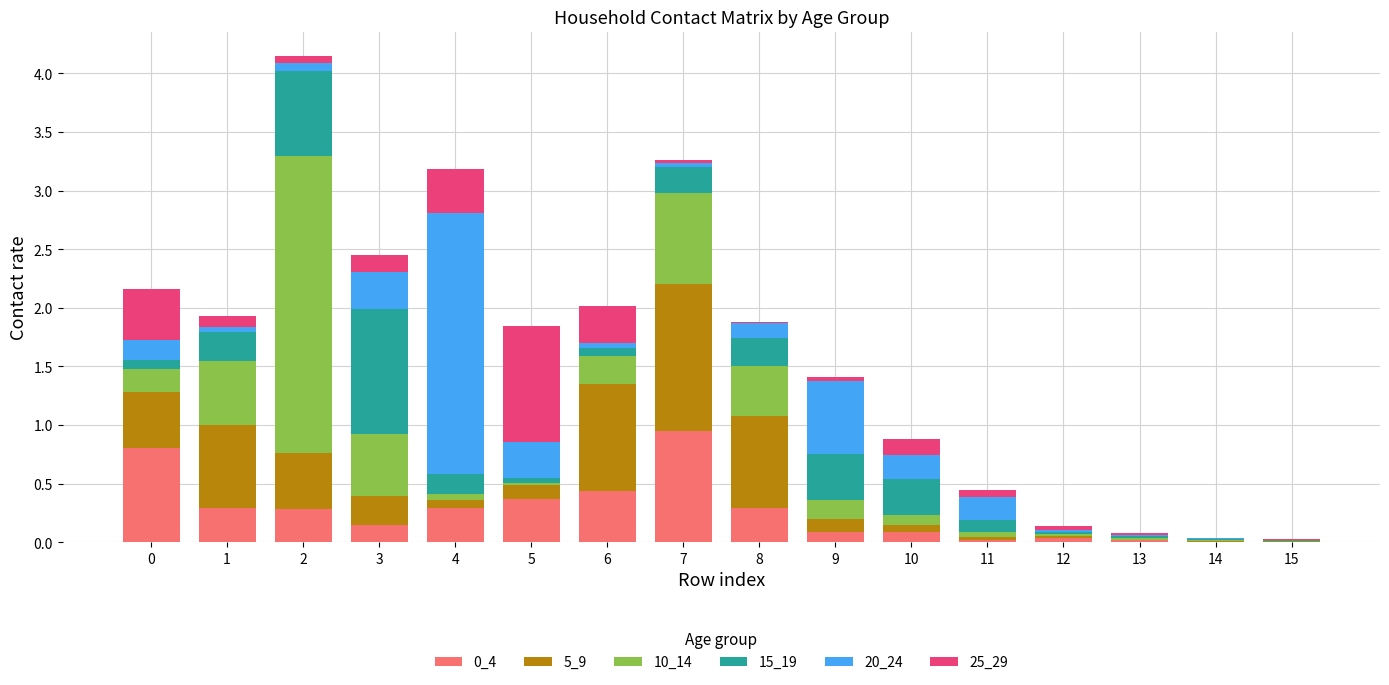

Between 10 and 2, which is larger?

2